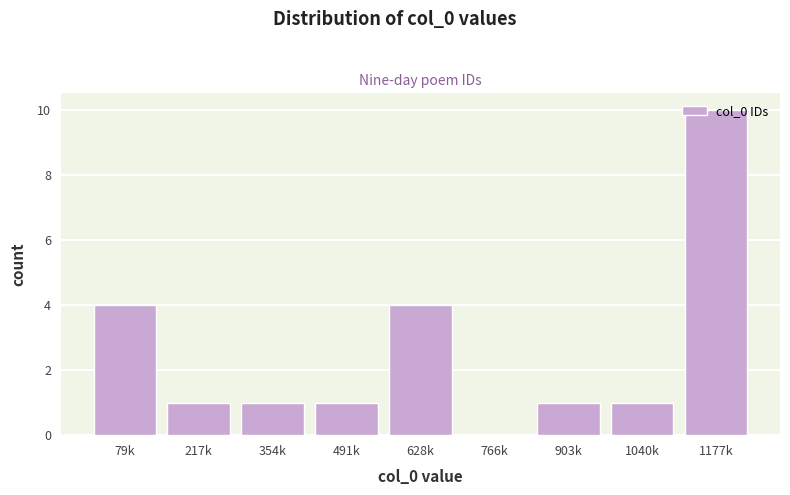

What is the greatest value displayed?

10